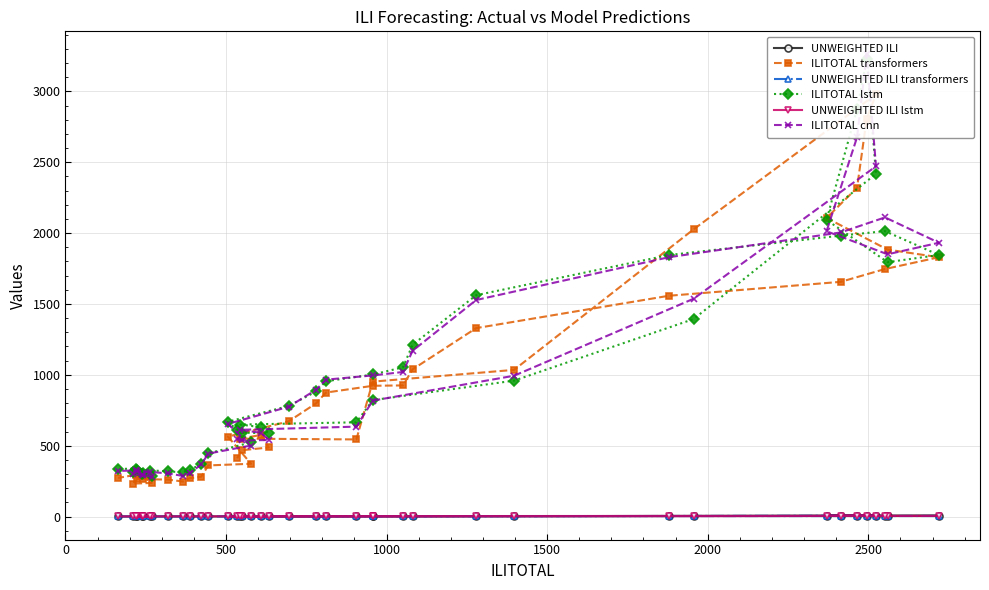

How many series are shown in this chart?

6